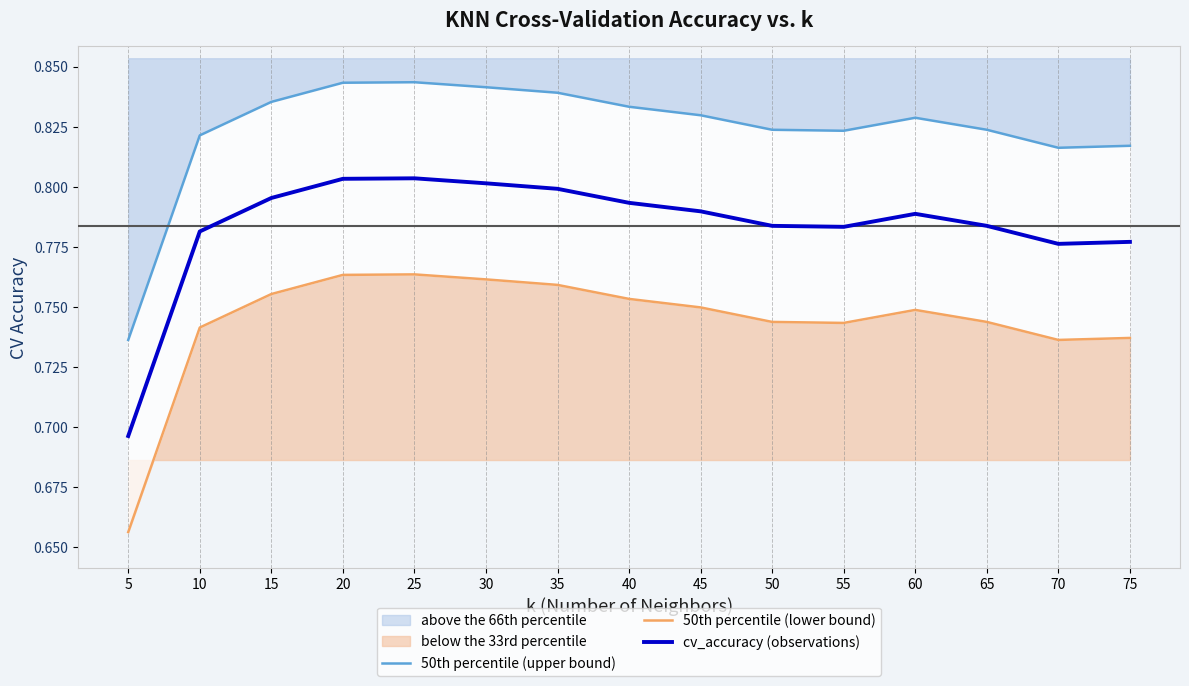

Is it true that cv_accuracy (observations) equals 0.2 at 60?

False